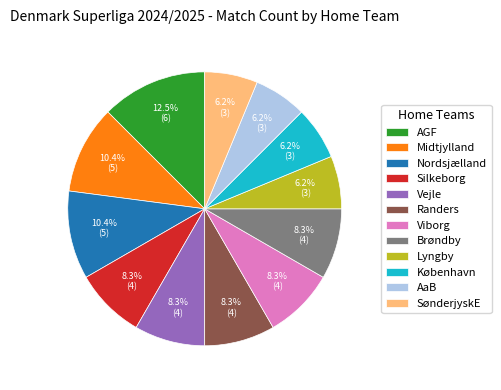

To the nearest percent, what is the difference between the largest and smallest slice percentages?

6%